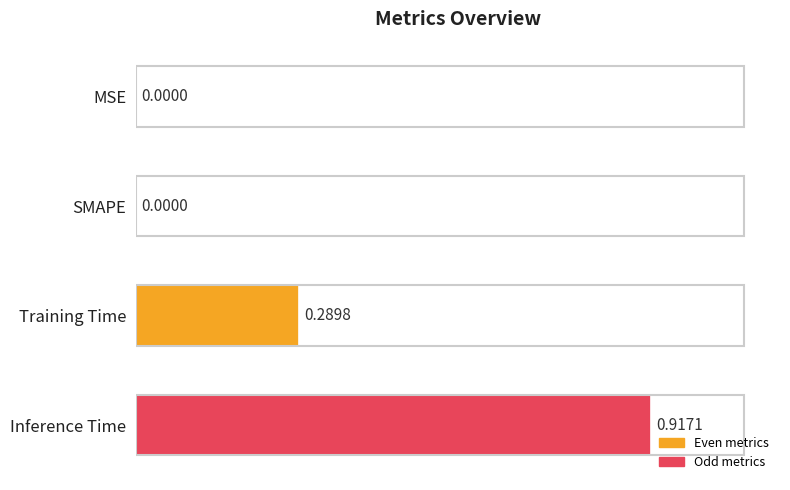

At which category does the chart reach its peak across all series?

Inference Time